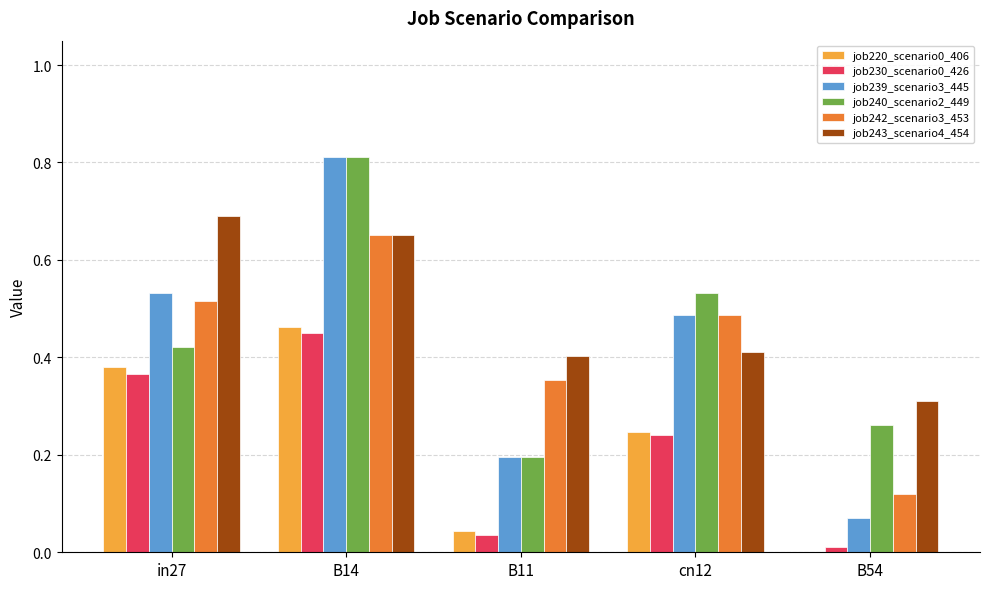

Which category has the highest value in the job220_scenario0_406 series?

B14